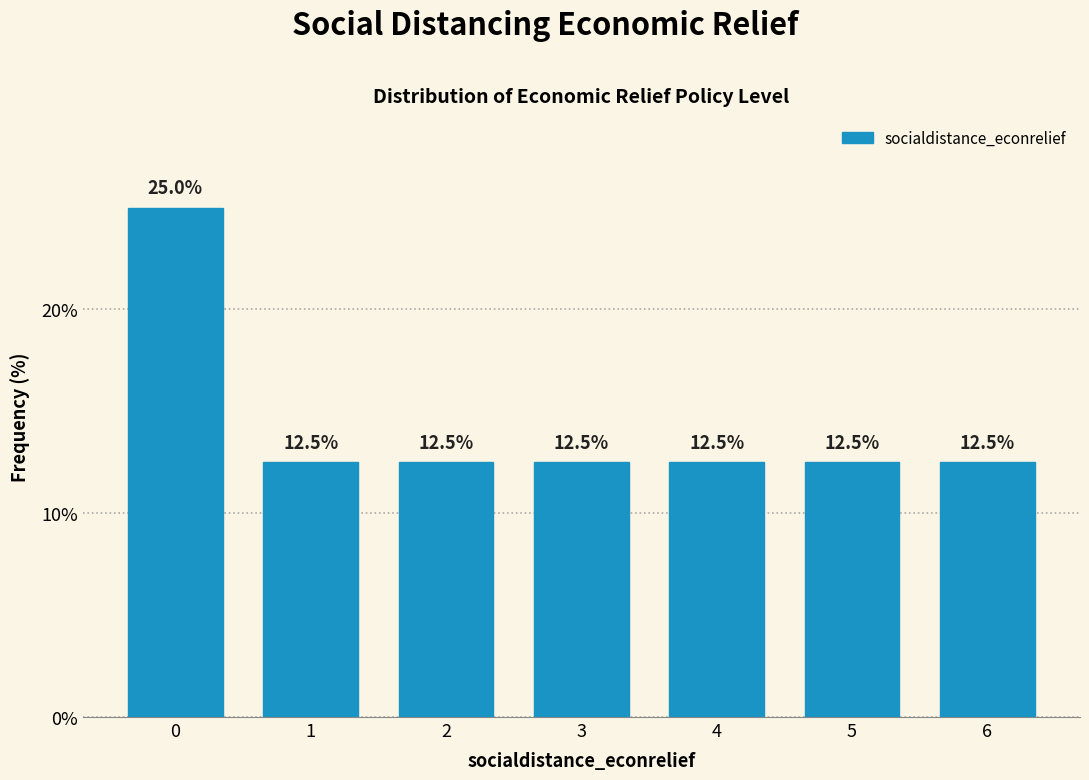

Reading right to left, transcribe all the data shown in this chart.

12.5	12.5	12.5	12.5	12.5	12.5	25.0